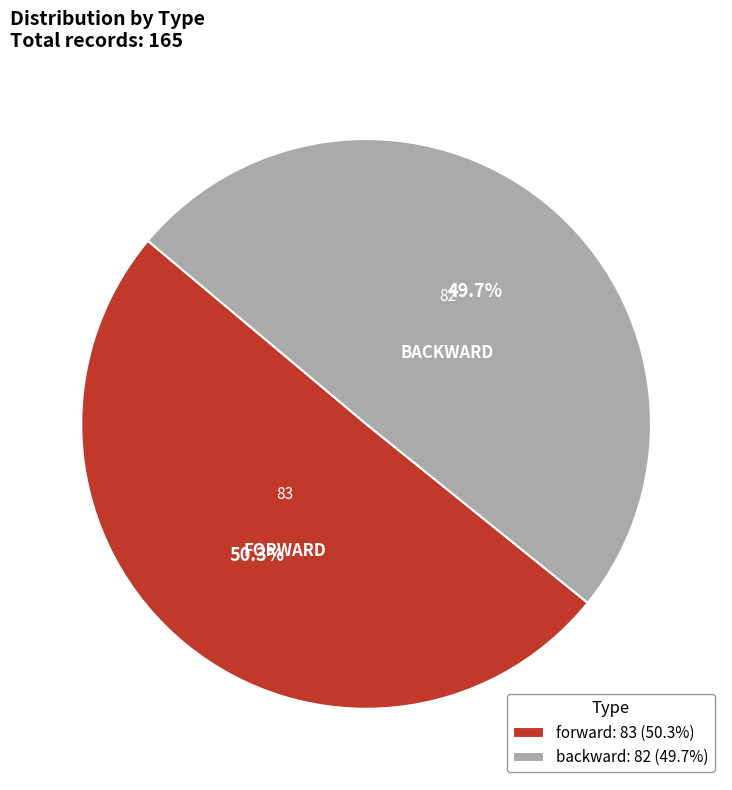

Is it true that forward is 94% of the pie?

False